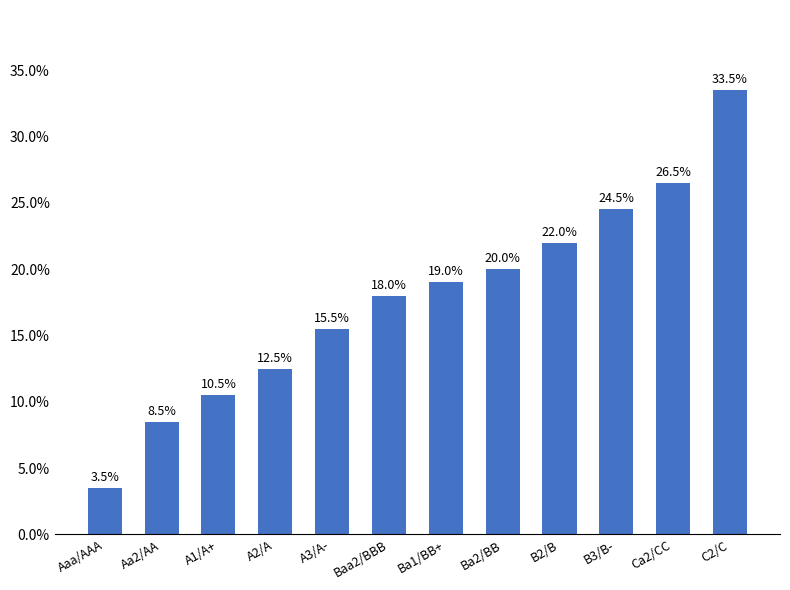

Count the number of categories in the chart.

12